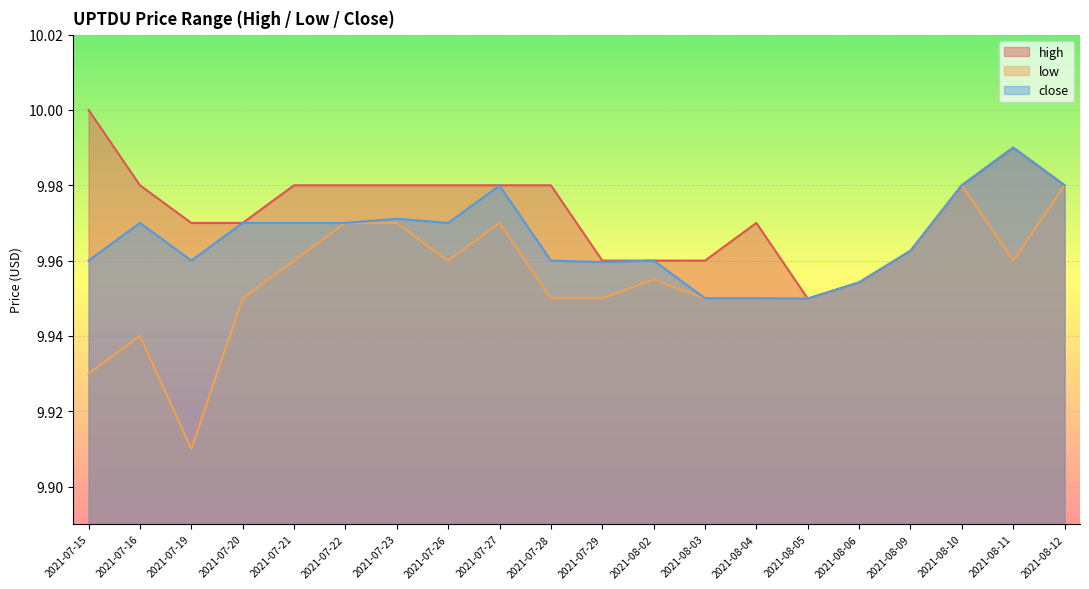

True or false: low and high cross at least once.

False